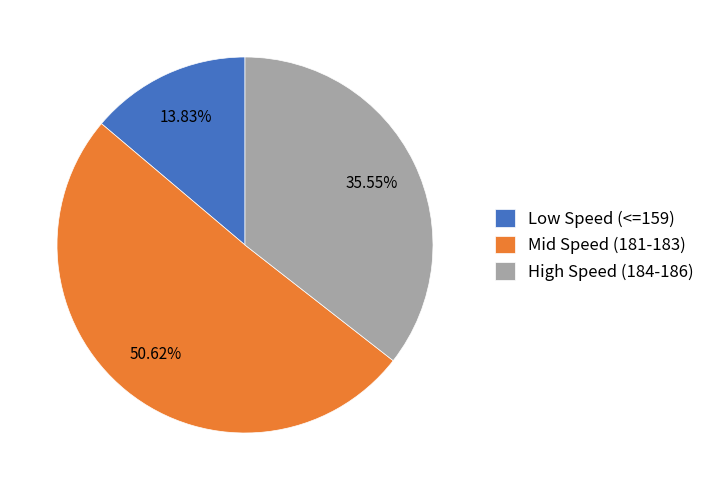

What is the smallest slice in the pie chart?

Low Speed (<=159)